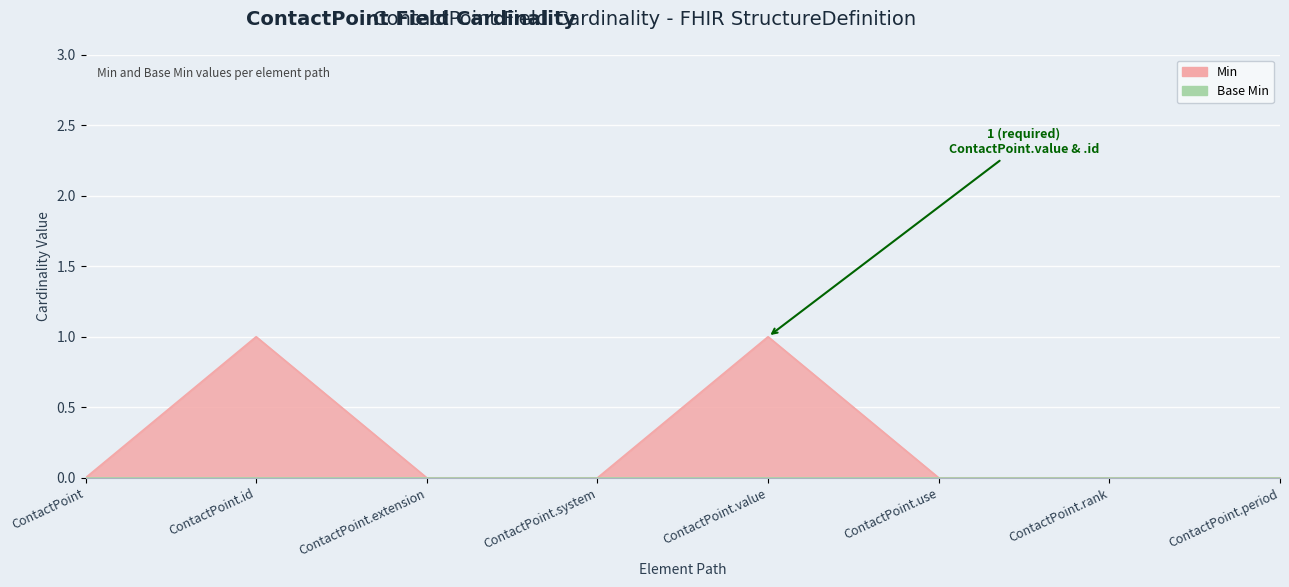

Rank the categories by value from highest to lowest.

ContactPoint.id, ContactPoint.value, ContactPoint, ContactPoint.extension, ContactPoint.system, ContactPoint.use, ContactPoint.rank, ContactPoint.period